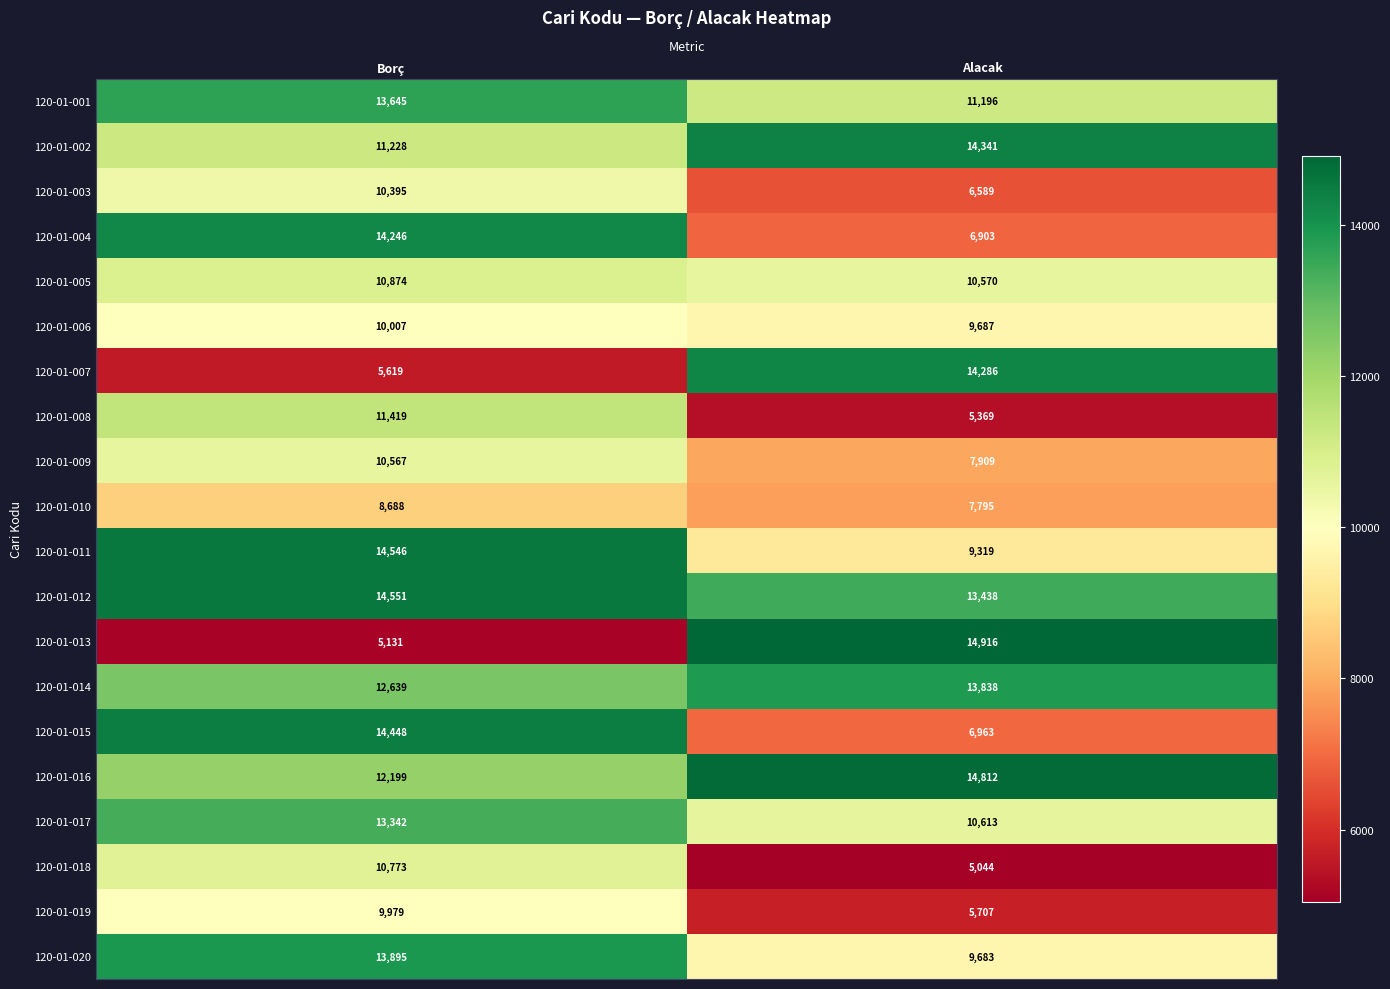

Which series has the largest total across all categories?

120-01-012